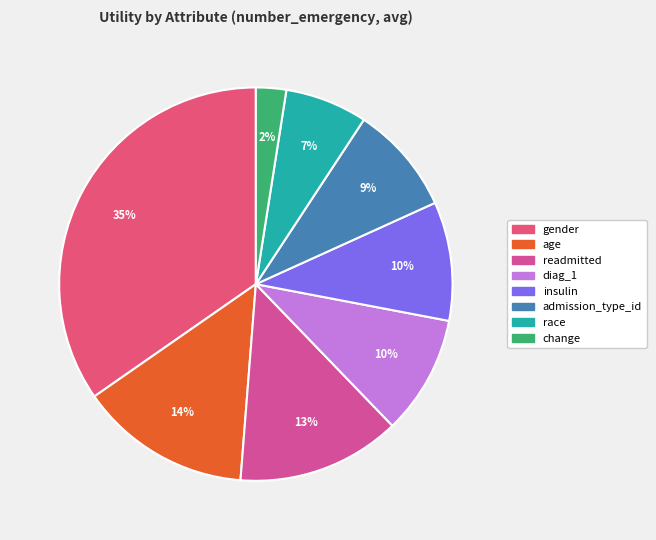

What is the change in value from gender to age?

-0.8